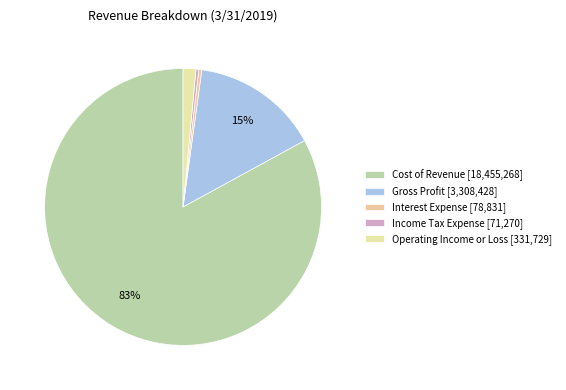

Does Interest Expense represent more than half of the total?

No